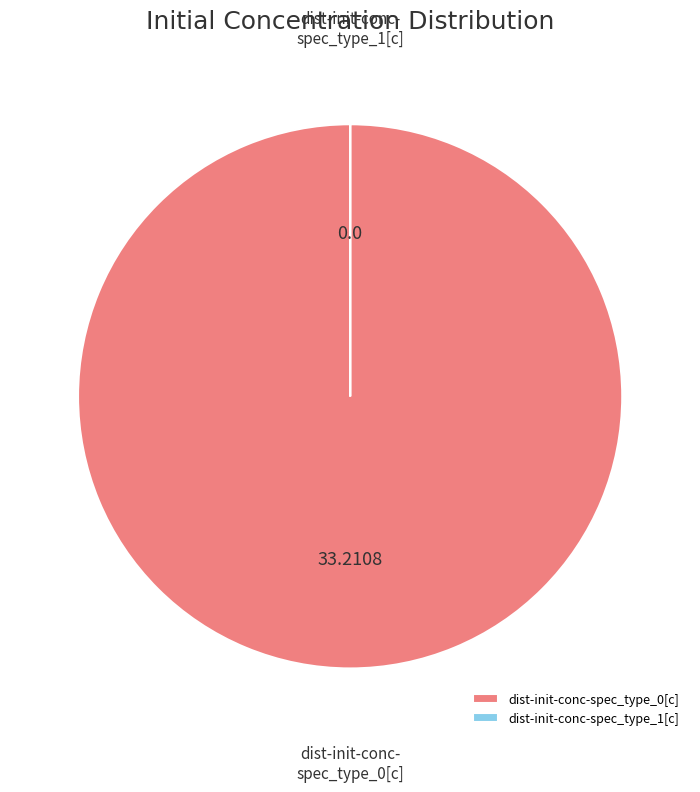

Is there a majority slice in this chart?

Yes